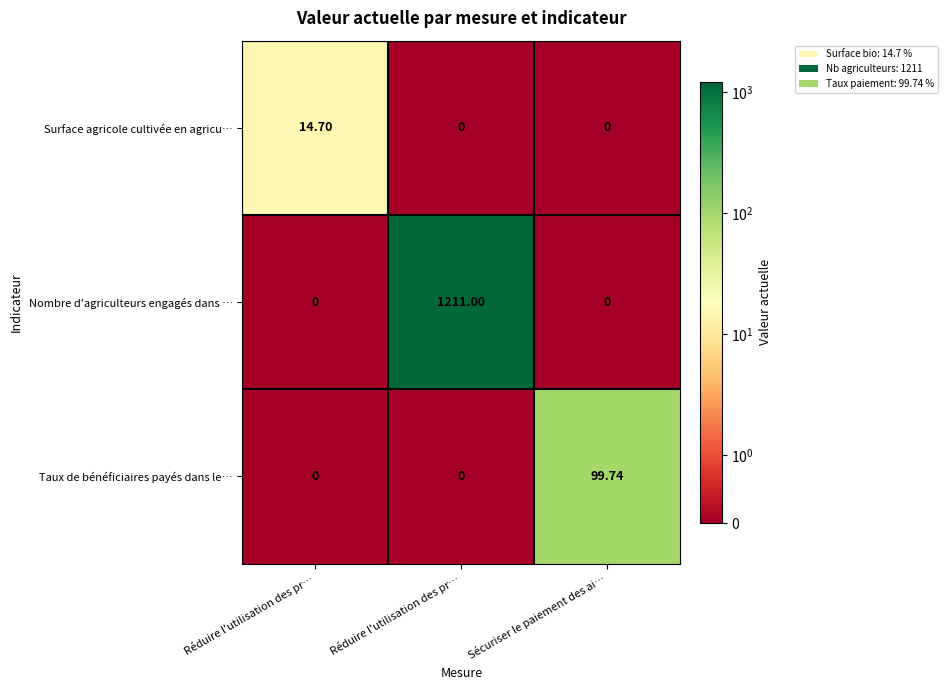

Reading right to left, what are all the values shown in this chart?

Surface agricole cultivée en agricu…: Sécuriser le paiement des ai…=0.0	Réduire l'utilisation des pr…=0.0	Réduire l'utilisation des pr…=14.7
Nombre d'agriculteurs engagés dans …: Sécuriser le paiement des ai…=0.0	Réduire l'utilisation des pr…=1211.0	Réduire l'utilisation des pr…=0.0
Taux de bénéficiaires payés dans le…: Sécuriser le paiement des ai…=99.7	Réduire l'utilisation des pr…=0.0	Réduire l'utilisation des pr…=0.0